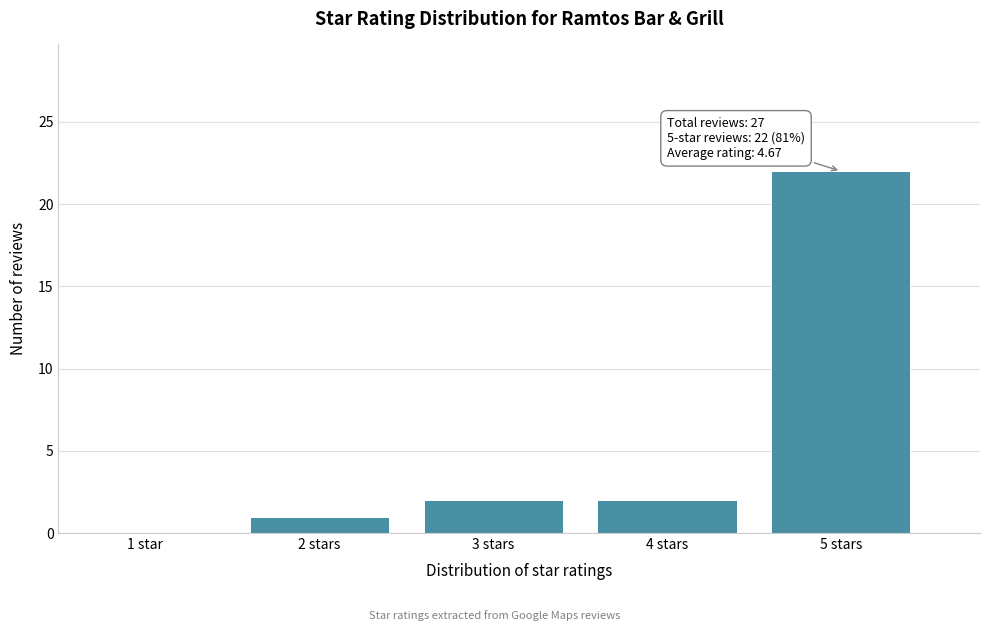

Reading right to left, what are all the values shown in this chart?

5 stars=22	4 stars=2	3 stars=2	2 stars=1	1 star=0